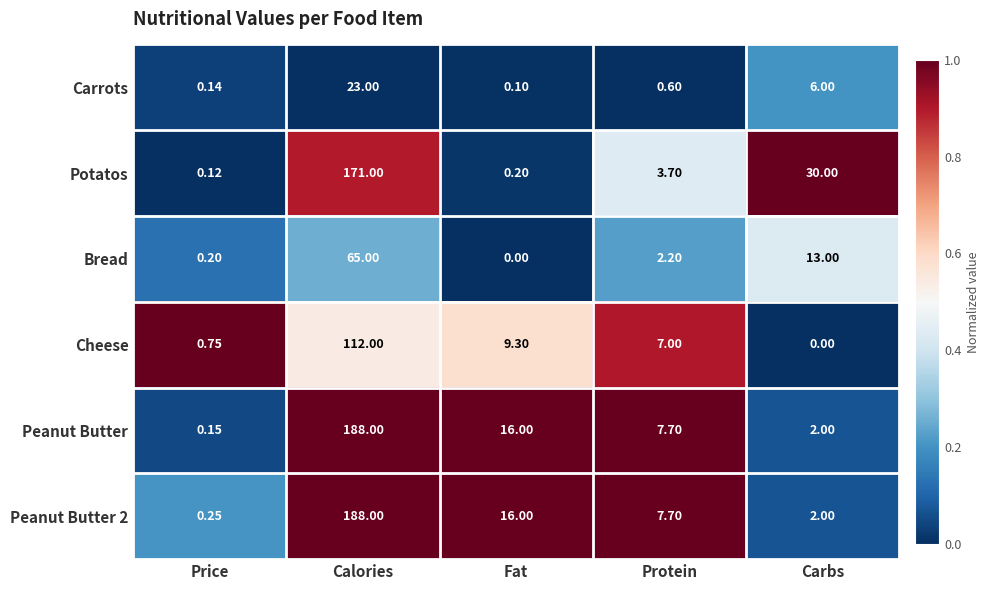

Is the value of Cheese at Calories greater than the value of Peanut Butter at Fat?

Yes